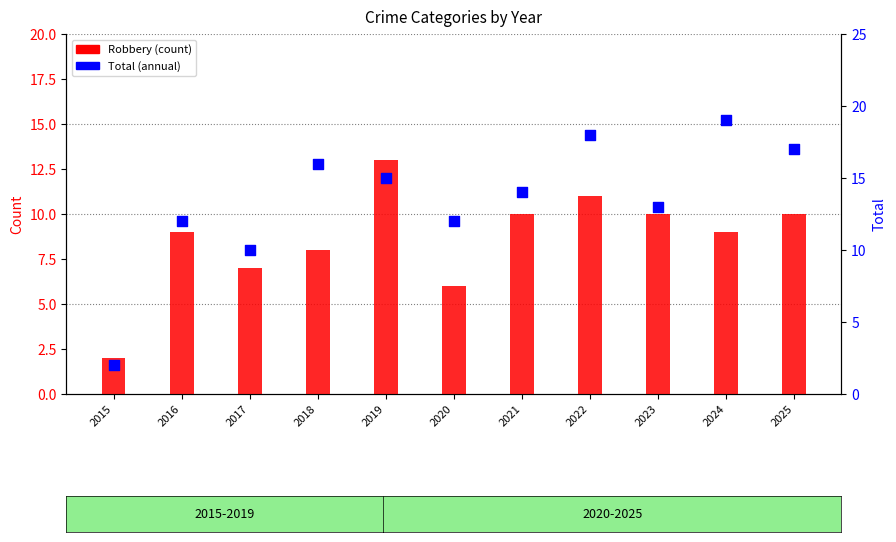

Which series has the largest Y range (max minus min)?

Total